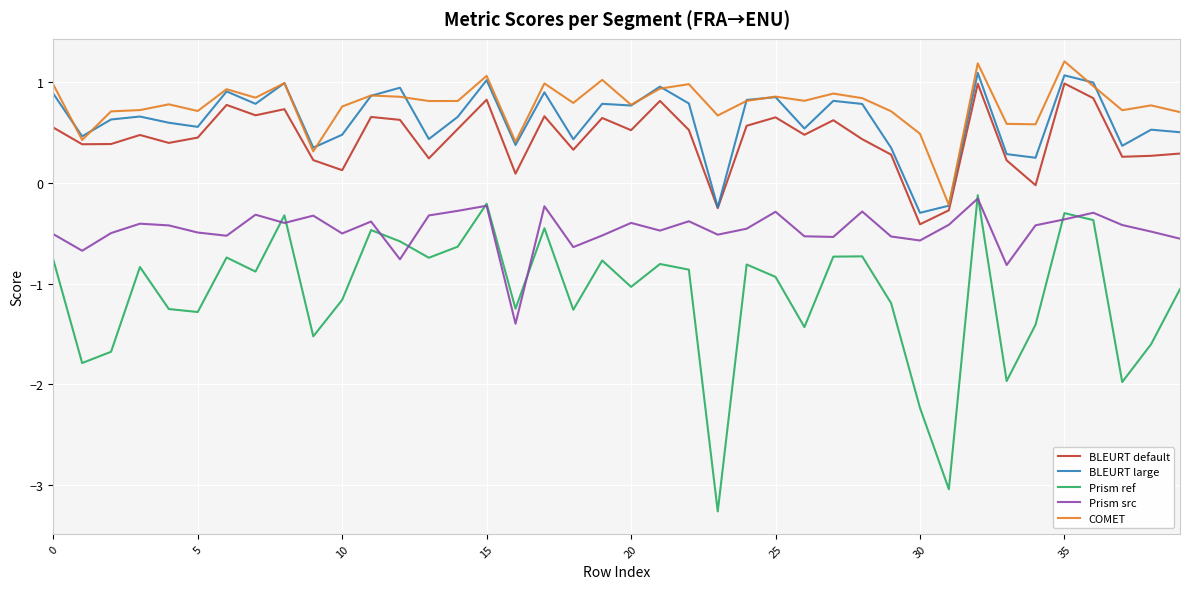

How many series are shown in this chart?

5